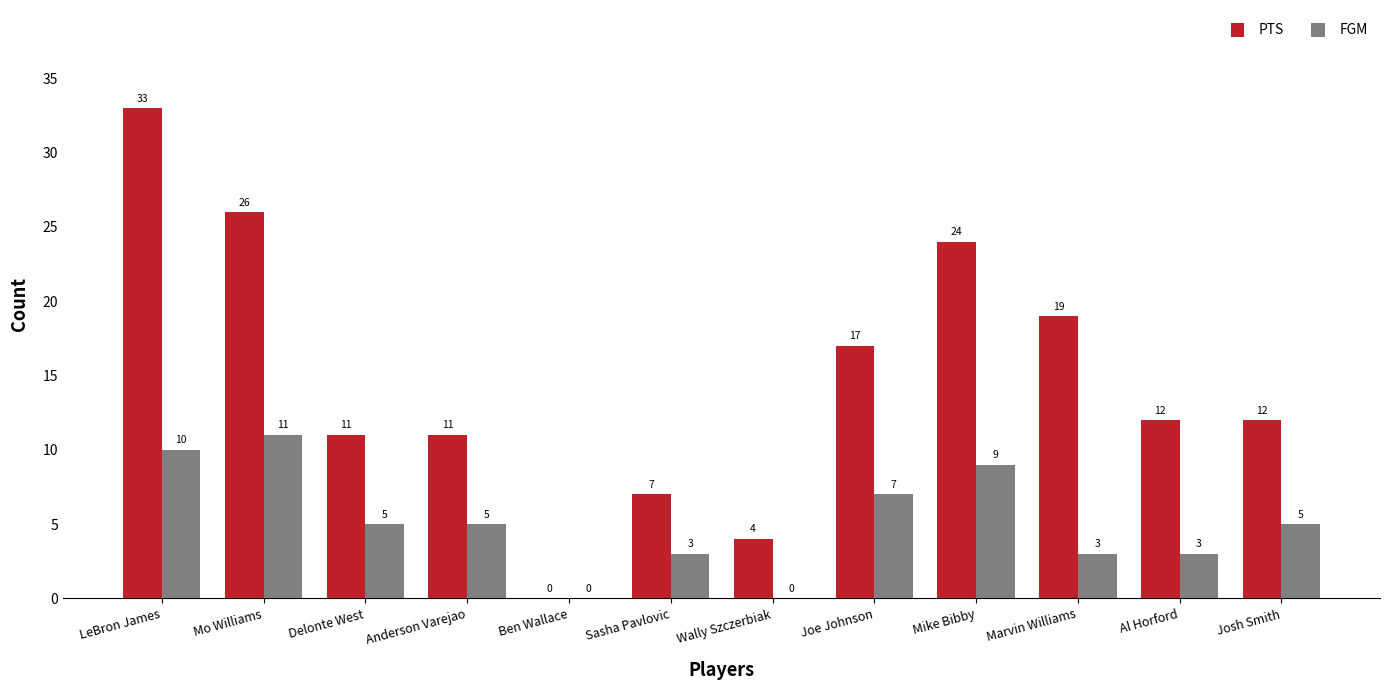

Count the number of data series in this chart.

2